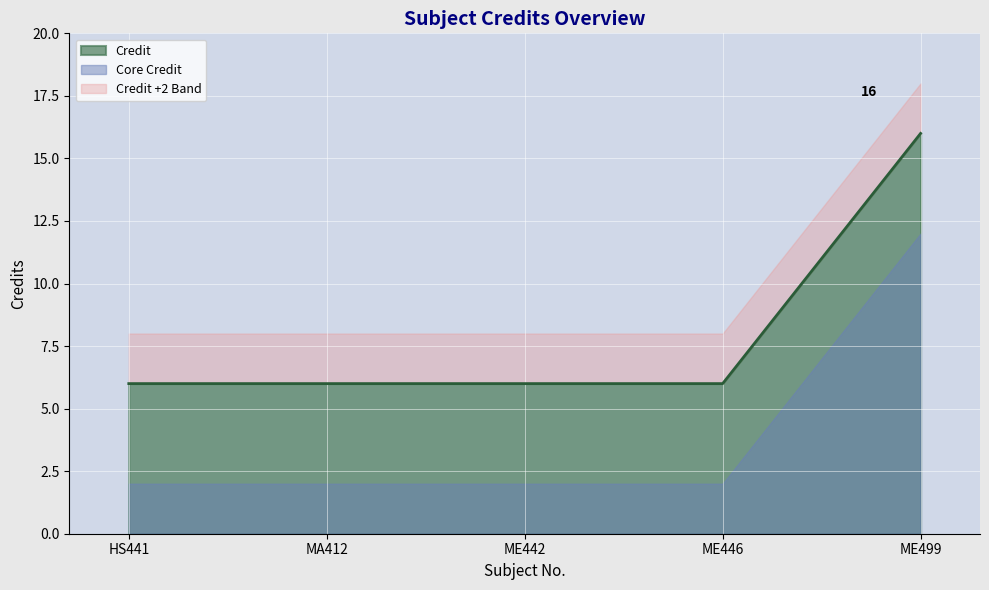

Is it true that Credit equals 16 at ME499?

True